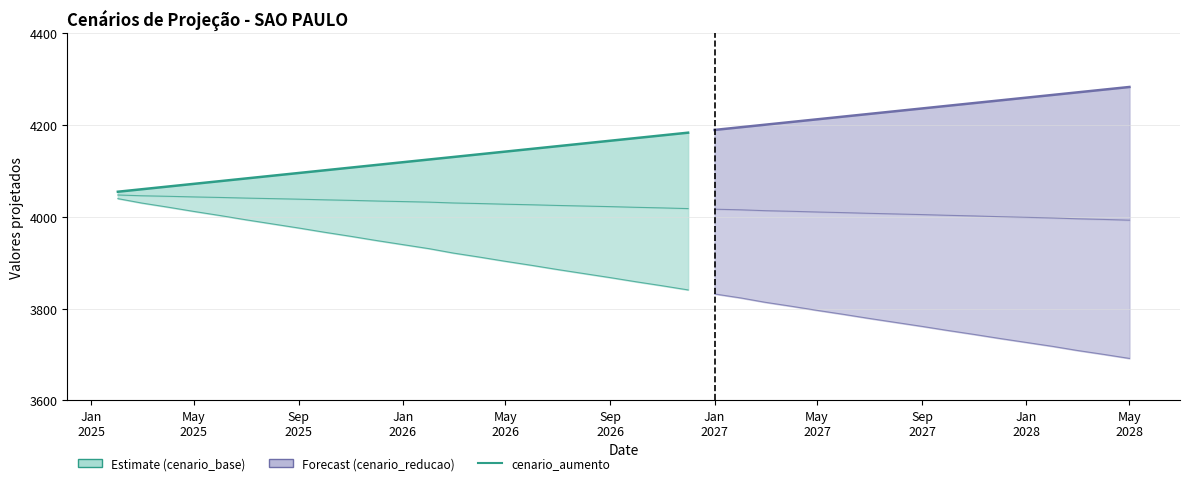

What is the difference between the values at Jan
2028 and 11?

11.8